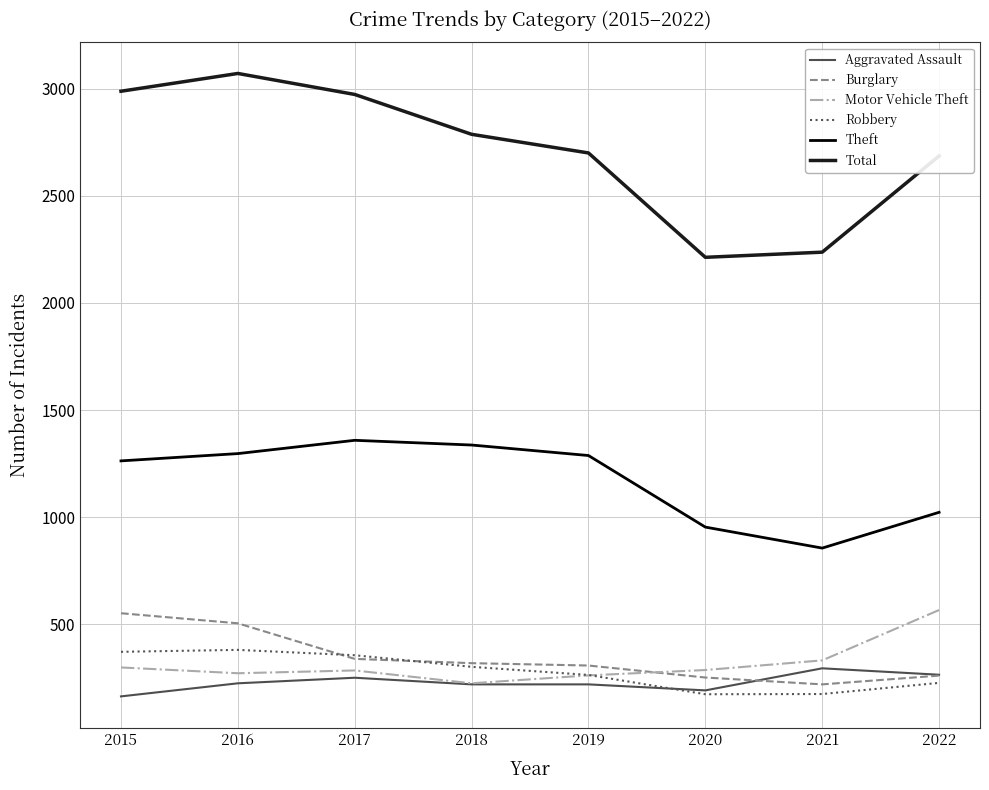

What is the sum of the Motor Vehicle Theft values at 2020 and 2016?

559